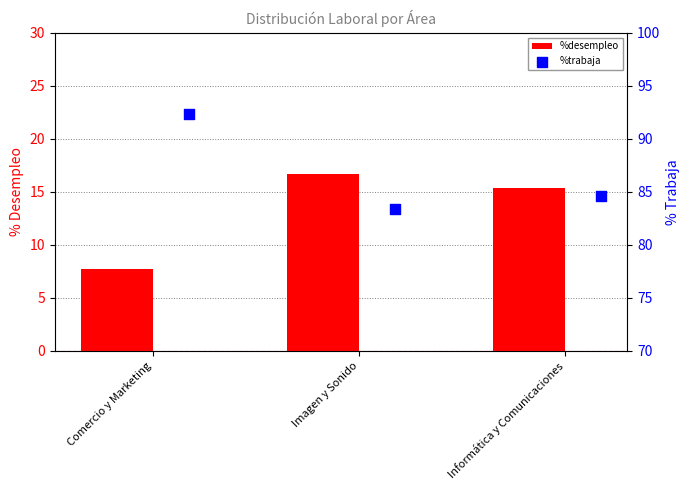

At which category is the sum across all series the highest?

Comercio y Marketing